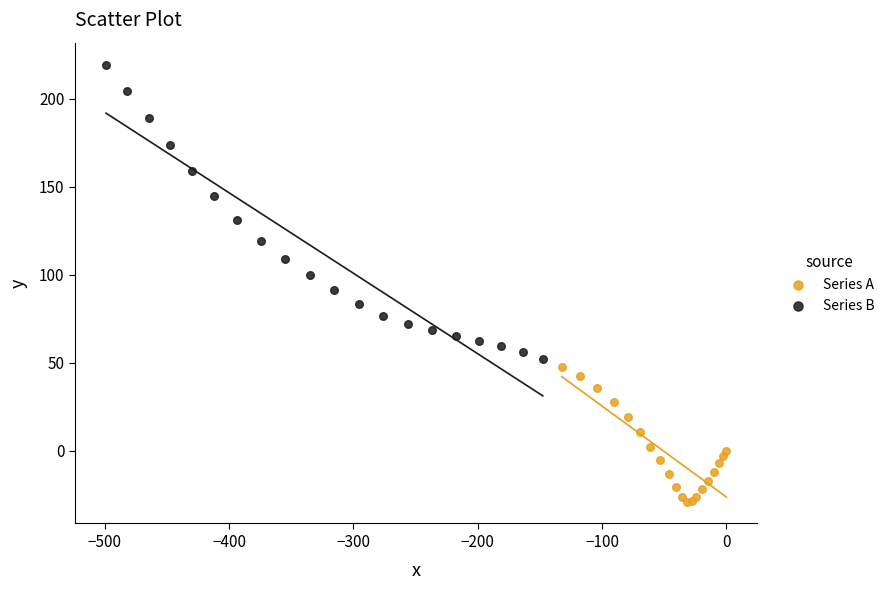

Which series has the largest Y range (max minus min)?

Series B